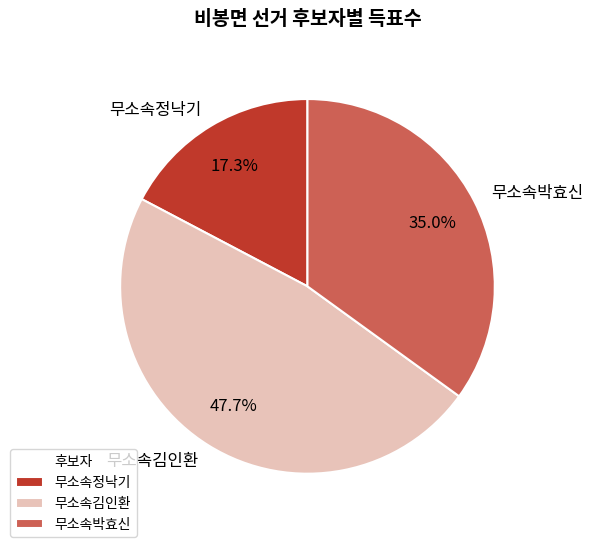

What percentage do 무소속박효신 and 무소속김인환 together represent?

82.7%